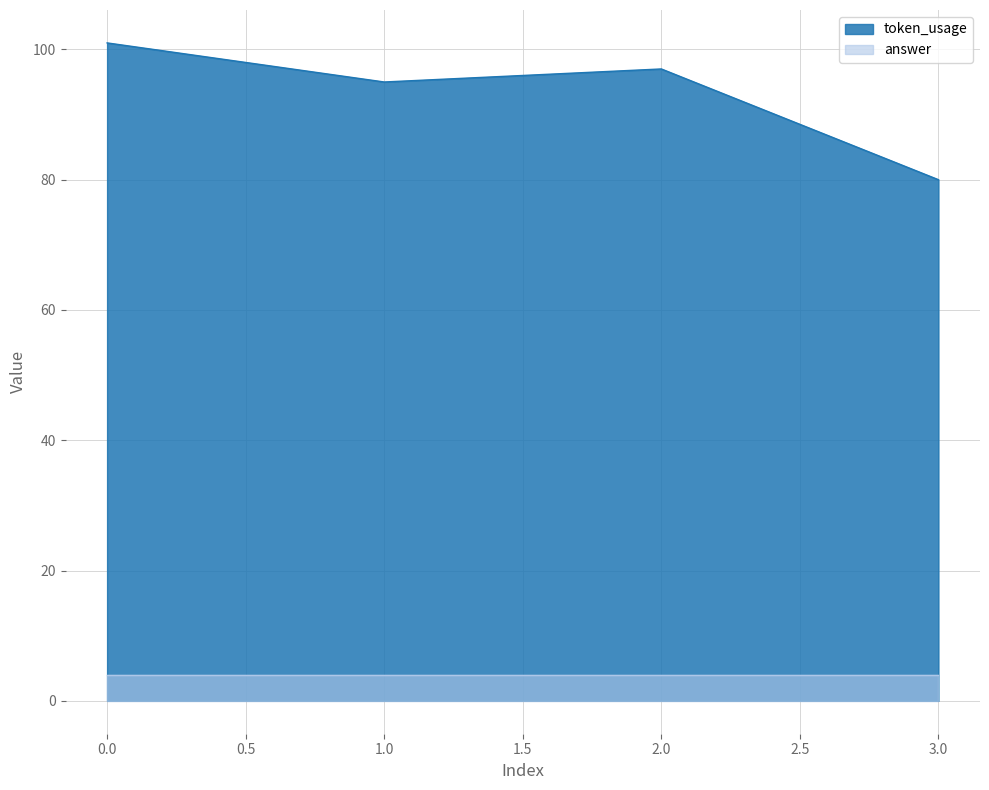

True or false: the data shows 80 at 3.

True